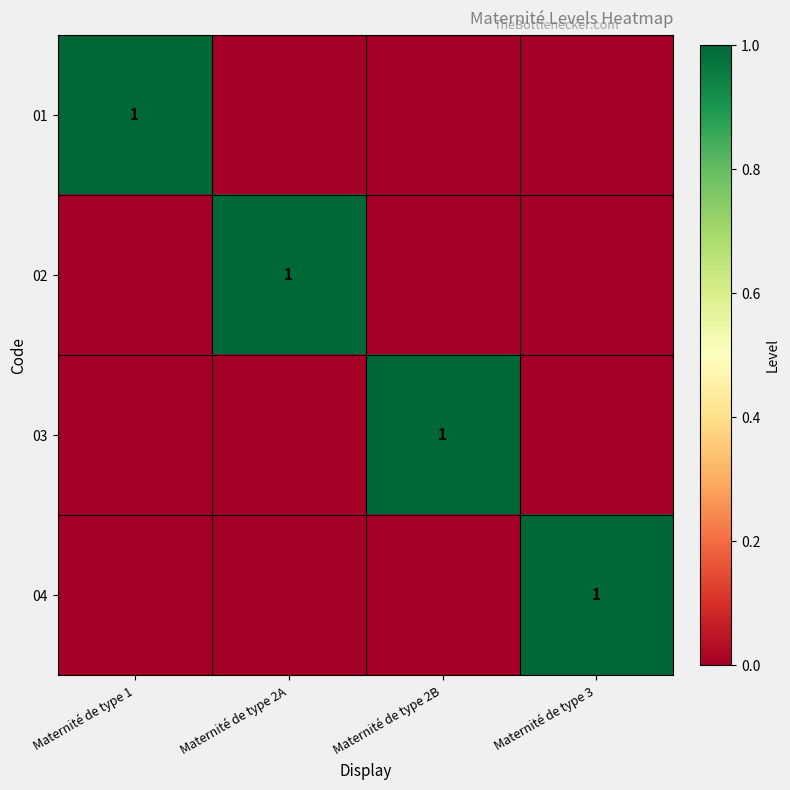

At which category is the sum across all series the highest?

Maternité de type 1